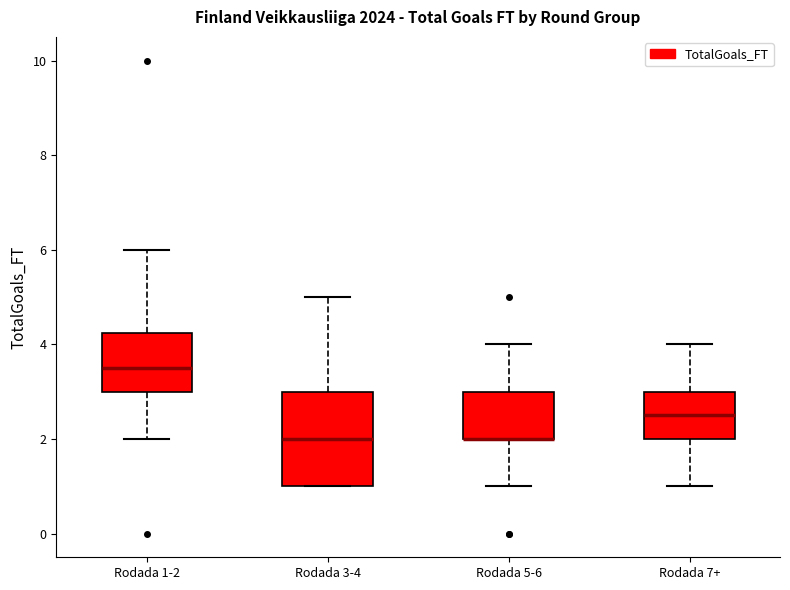

Where is the upper edge of the box for Rodada 7+ on the y-axis? The values are not printed on the chart, so give them approximately, as read against the axis.

3.0